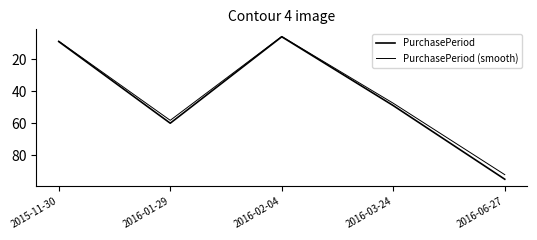

The value of PurchasePeriod at 2016-03-24 is 78.1. True or false?

False